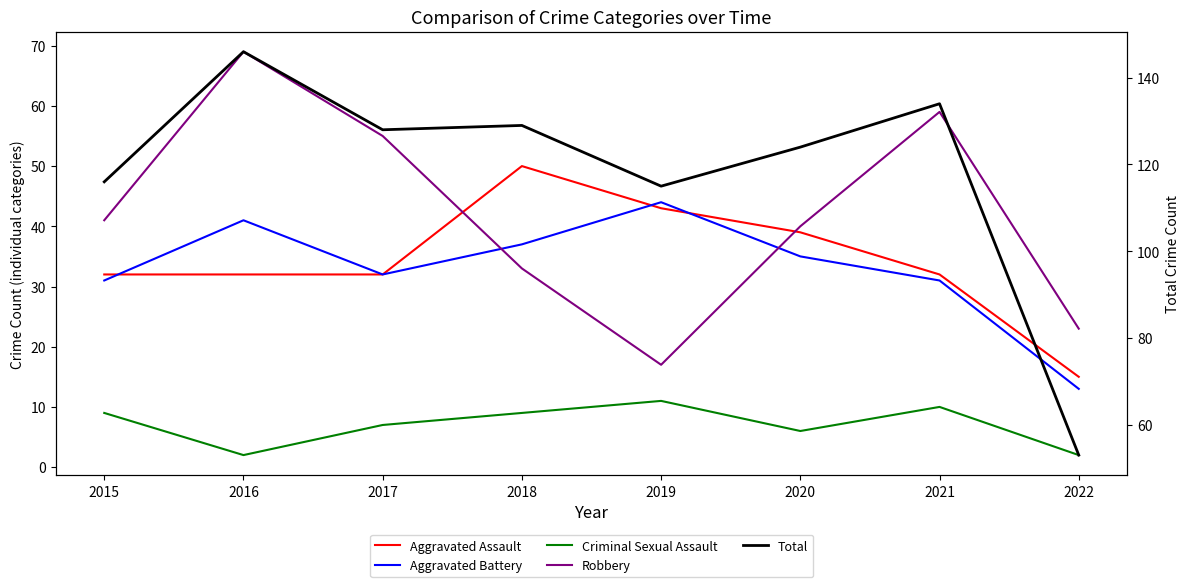

Reading left to right, extract all data points from this chart.

Aggravated Assault: 2015=32	2016=32	2017=32	2018=50	2019=43	2020=39	2021=32	2022=15
Aggravated Battery: 2015=31	2016=41	2017=32	2018=37	2019=44	2020=35	2021=31	2022=13
Criminal Sexual Assault: 2015=9	2016=2	2017=7	2018=9	2019=11	2020=6	2021=10	2022=2
Robbery: 2015=41	2016=69	2017=55	2018=33	2019=17	2020=40	2021=59	2022=23
Total: 2015=116	2016=146	2017=128	2018=129	2019=115	2020=124	2021=134	2022=53